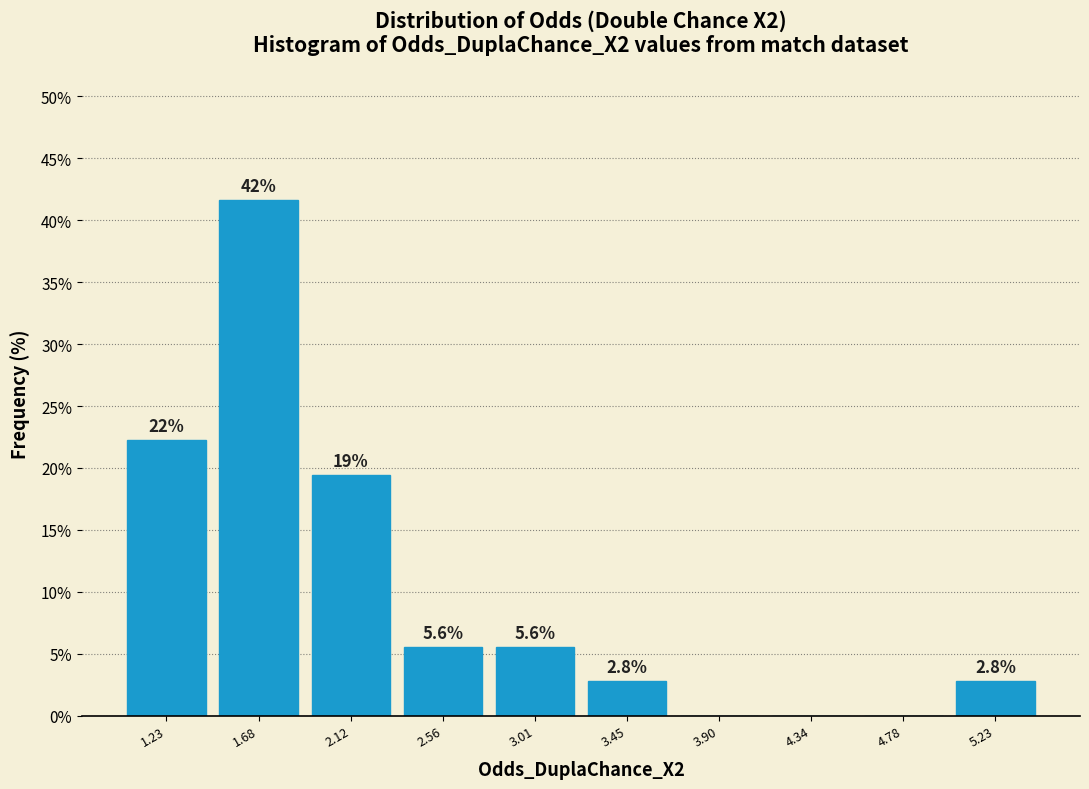

Over which range of the x-axis is the bar tallest?

1.45 to 1.90